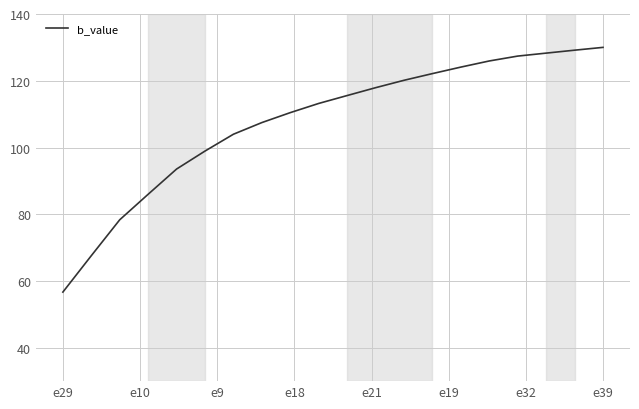

What is the average value?

107.8